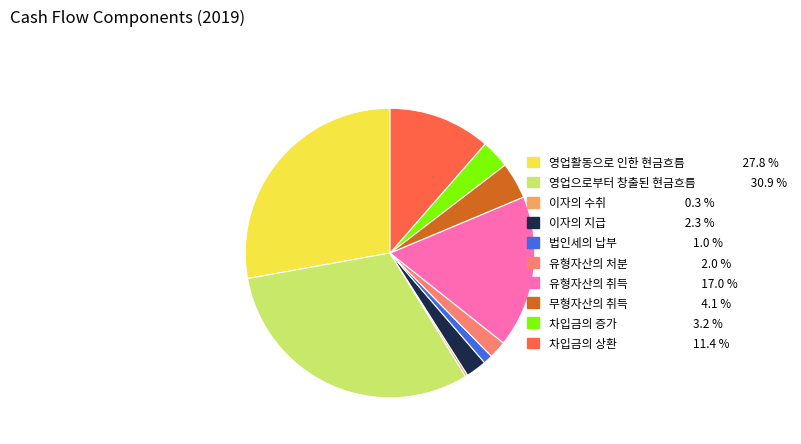

Which category has the biggest portion of the pie?

영업으로부터 창출된 현금흐름